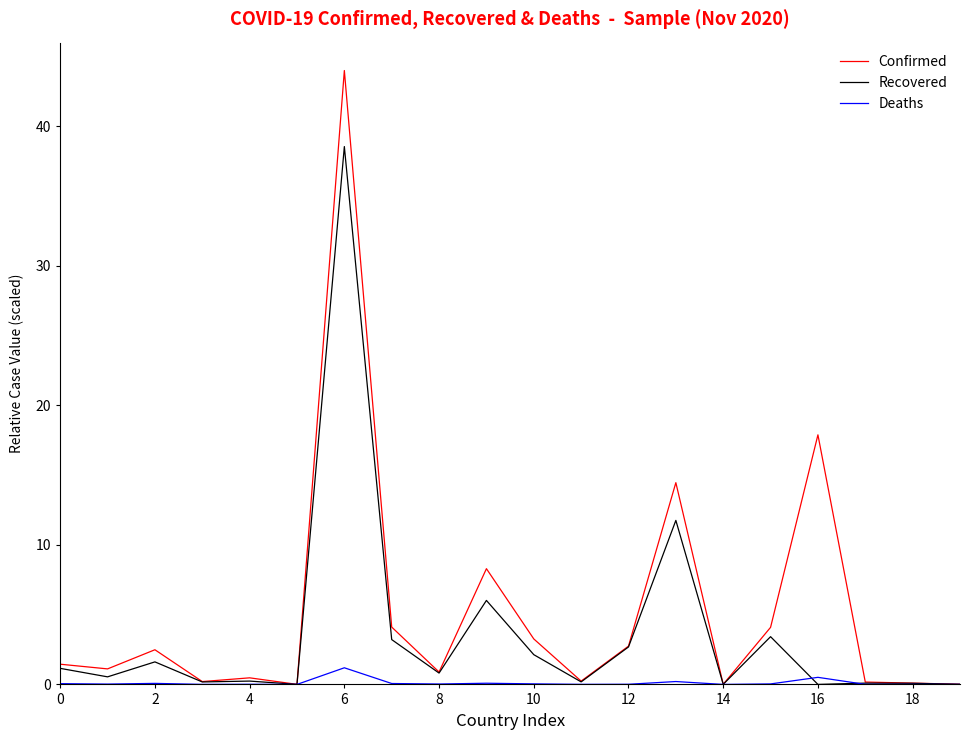

Which series has the widest spread of values?

Confirmed